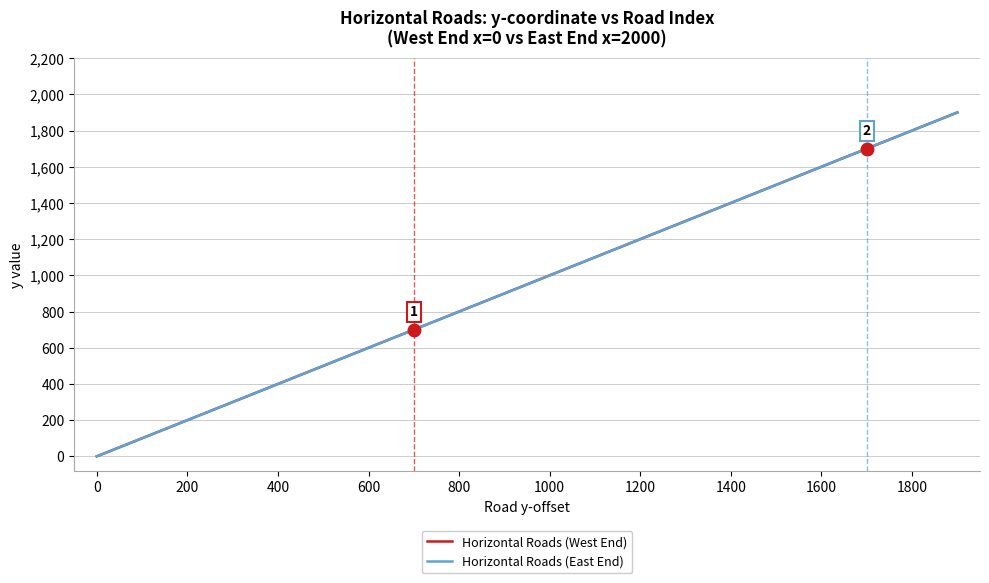

Which series has the largest total across all categories?

Horizontal Roads (West End)